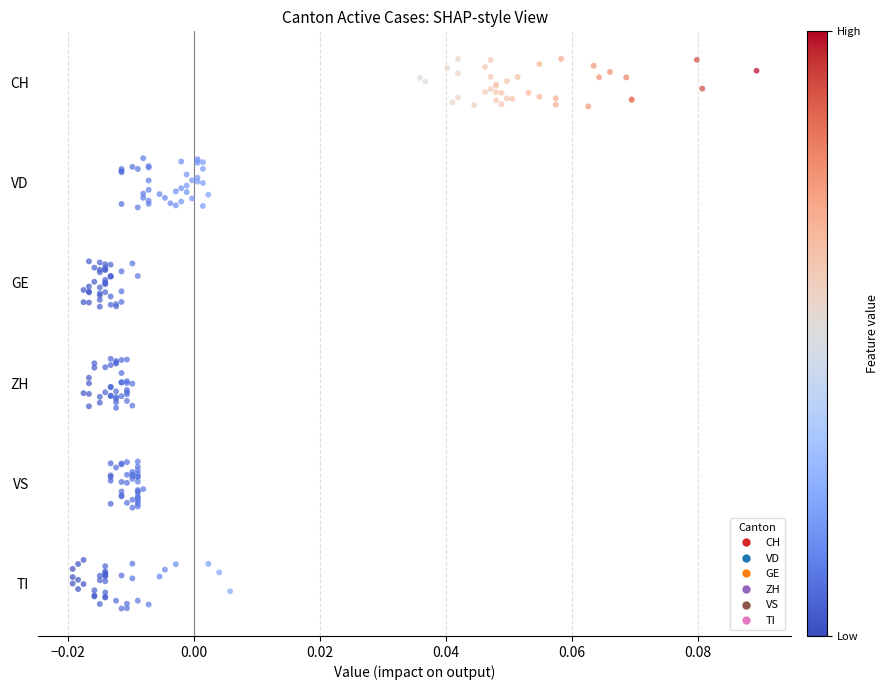

Which series contains the highest Y value?

CH